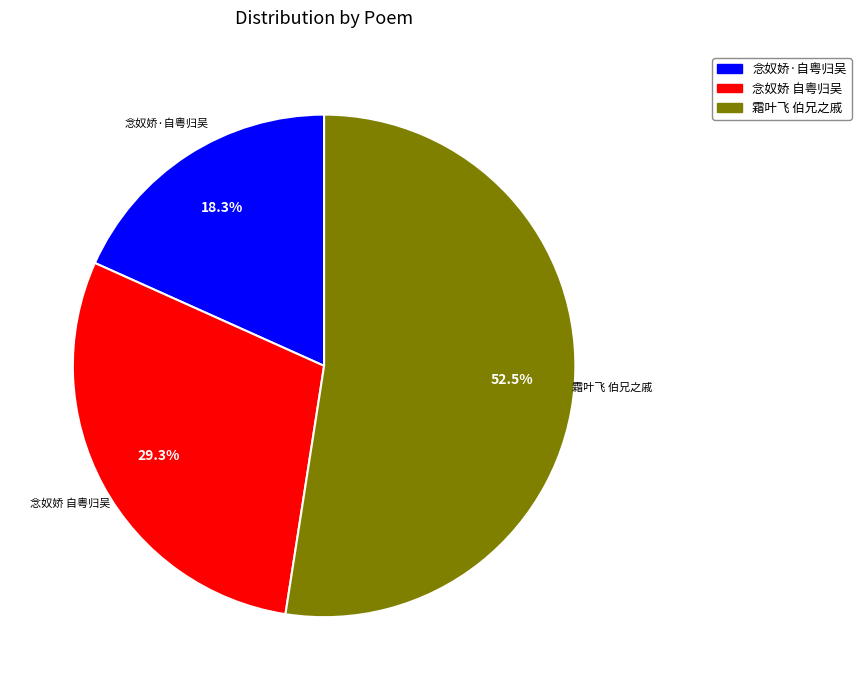

Is there a majority slice in this chart?

Yes